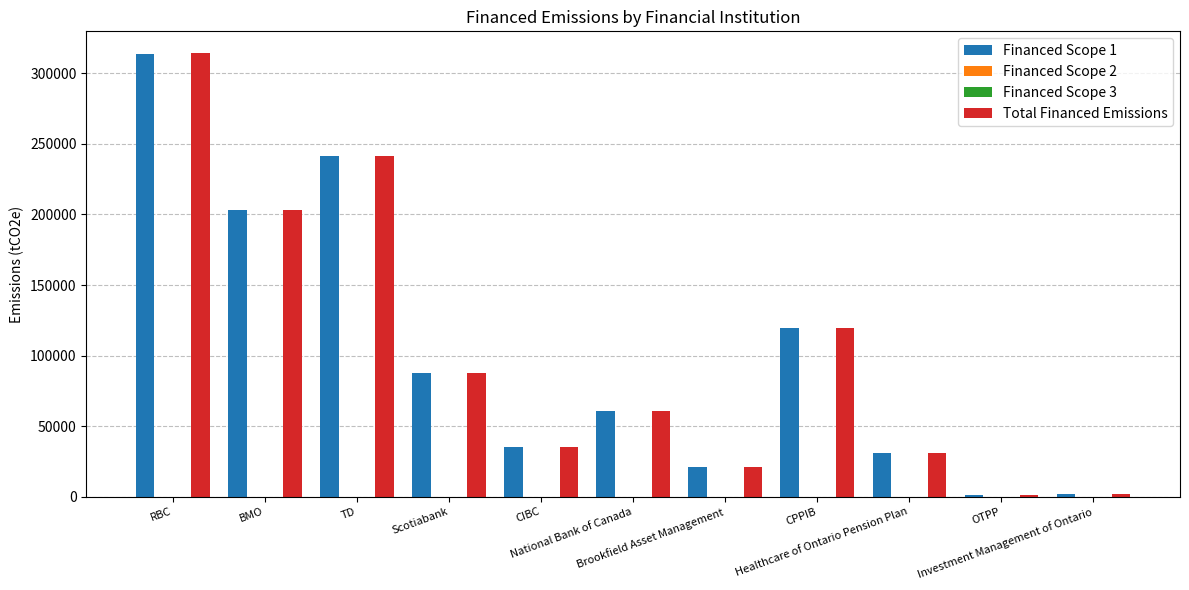

What is the greatest value displayed?

314041.8